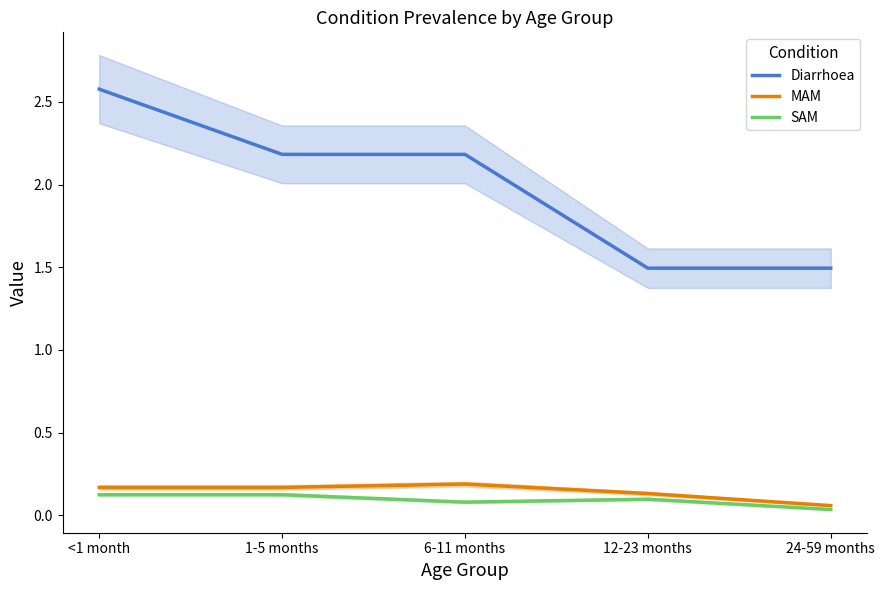

Is this an area chart (filled region under the line)?

No